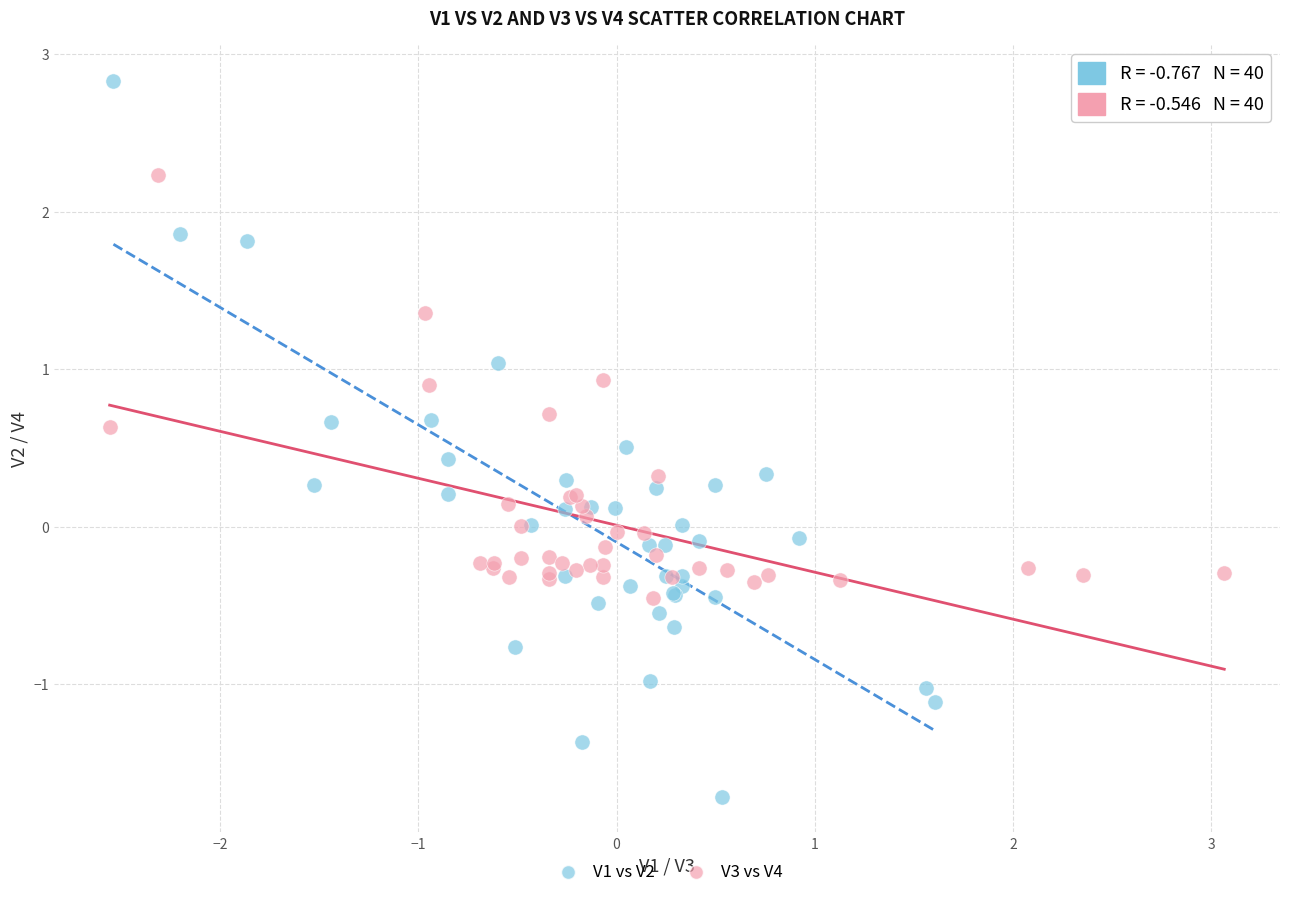

Which series has the widest spread of Y values?

V1 vs V2